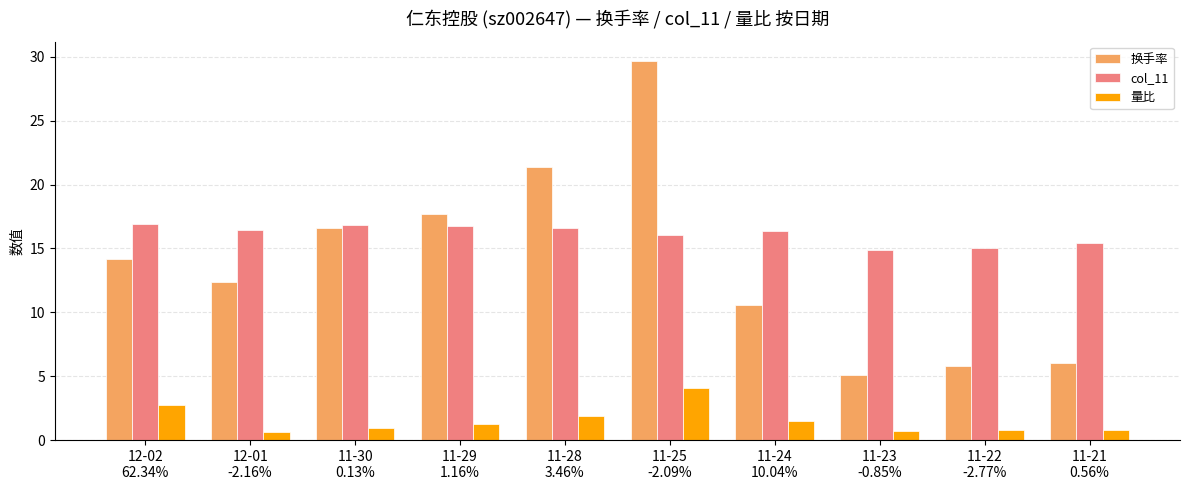

Which series changed the most between 11-30
0.13% and 11-29
1.16%?

换手率